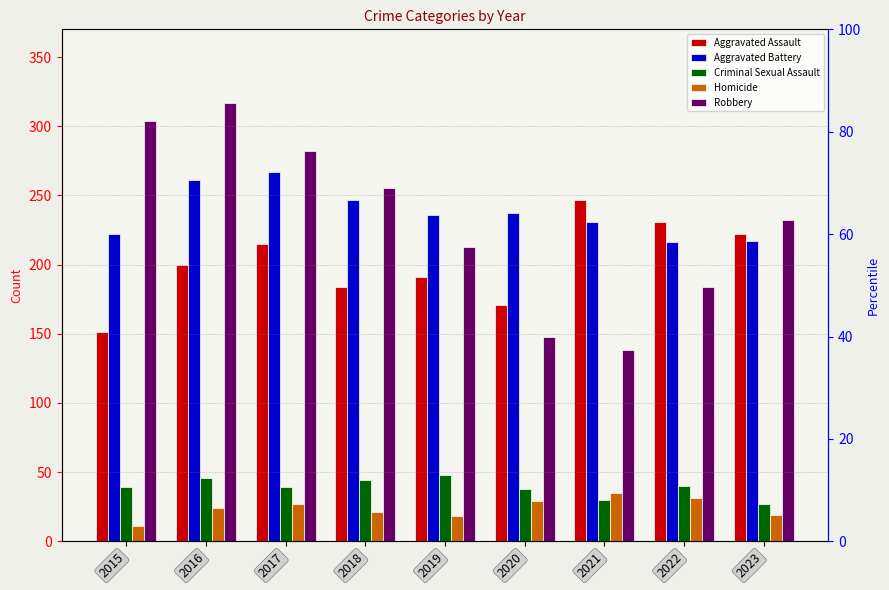

Between 2016 and 2023, which is larger?

2023